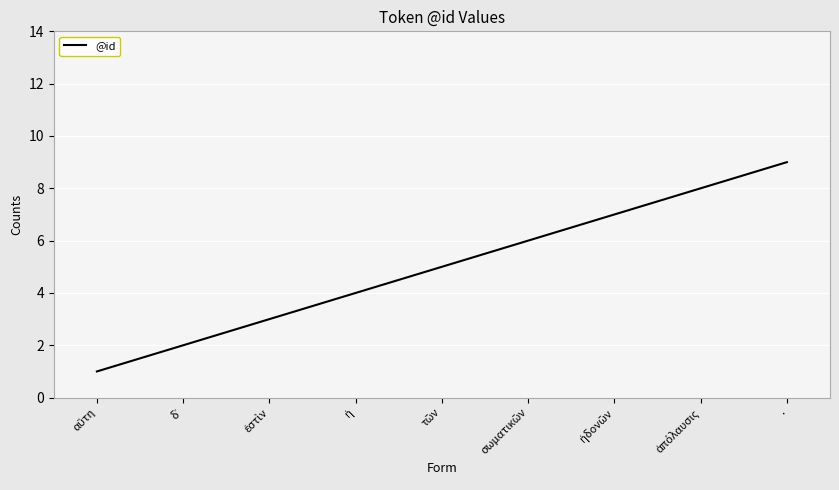

What is the sum of all values?

45